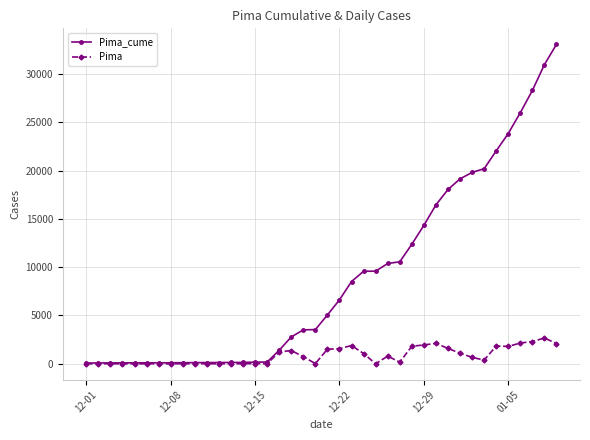

Rank the series by their maximum value, from lowest to highest.

Pima, Pima_cume